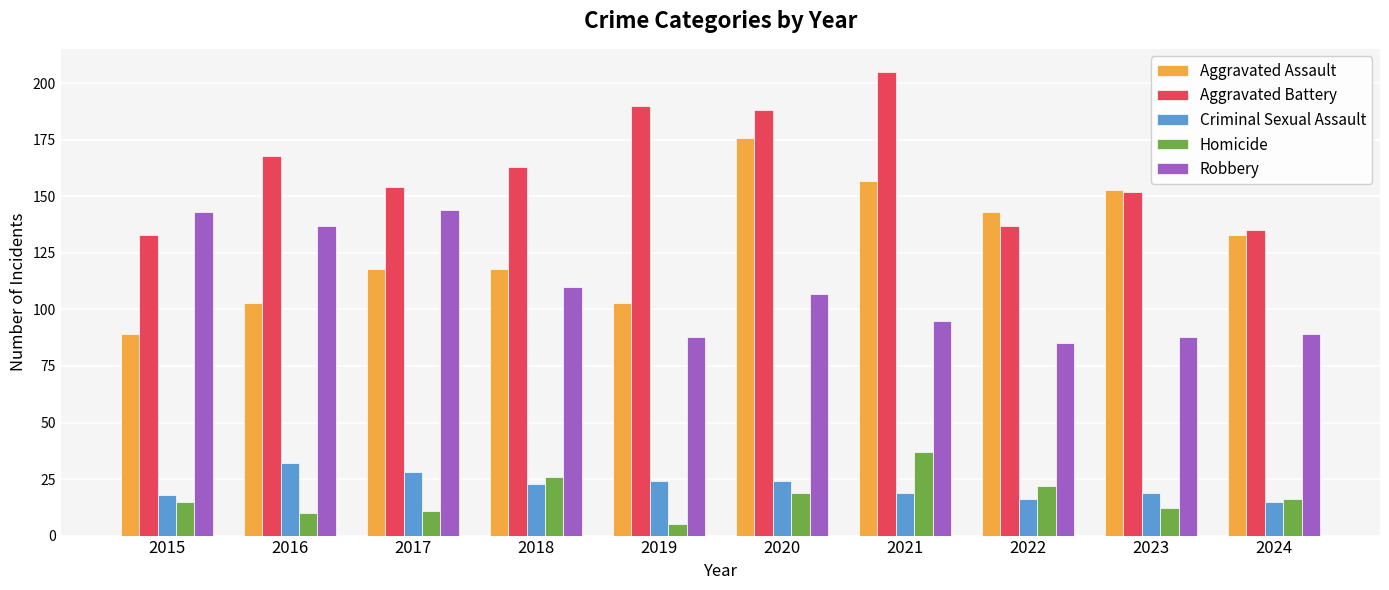

What is the highest value of the Criminal Sexual Assault series?

32